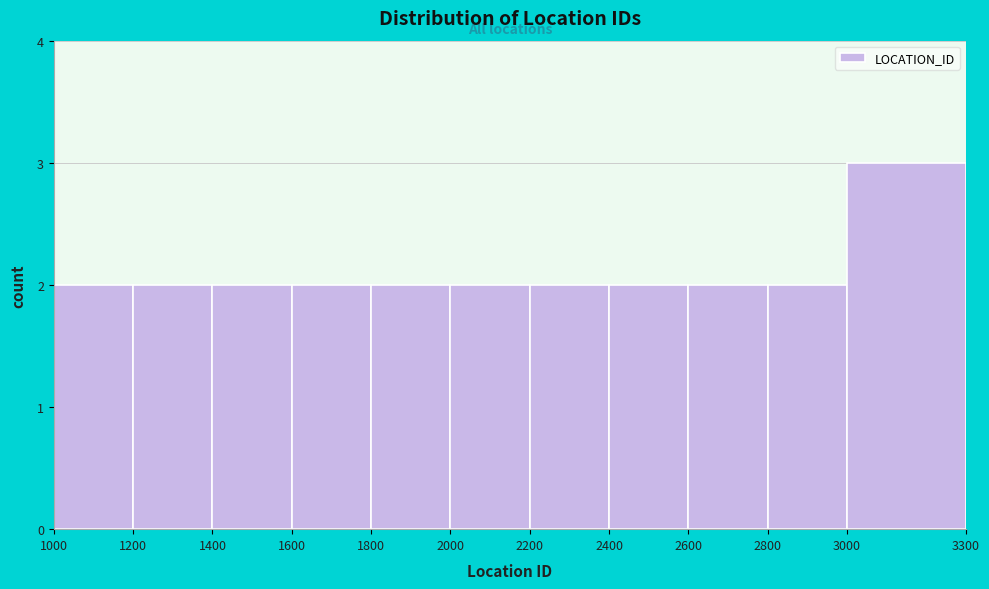

Reading left to right, transcribe this chart: for each bar, give the range it covers on the x-axis and its height. The values are not printed on the chart, so give them approximately, as read against the axis.

1000 to 1200: 2
1200 to 1400: 2
1400 to 1600: 2
1600 to 1800: 2
1800 to 2000: 2
2000 to 2200: 2
2200 to 2400: 2
2400 to 2600: 2
2600 to 2800: 2
2800 to 3000: 2
3000 to 3300: 3